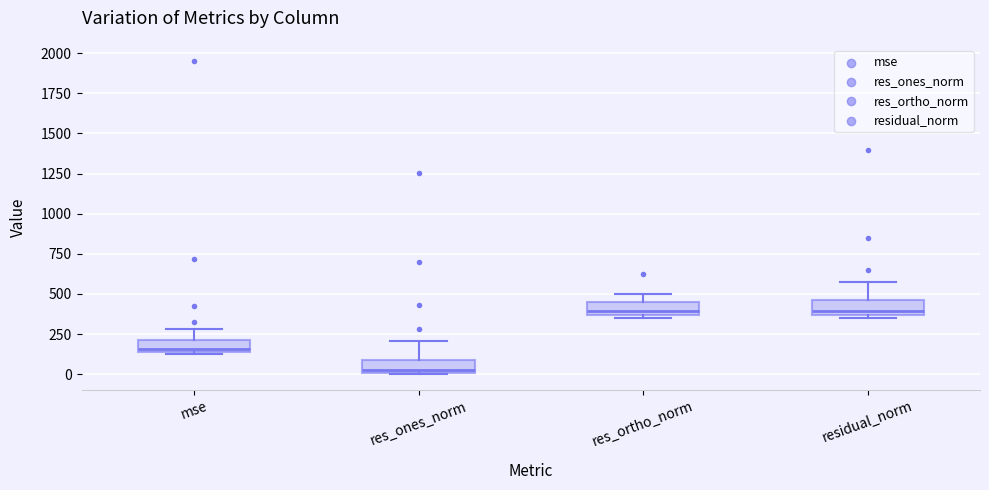

Which box's median line is the lowest?

res_ones_norm